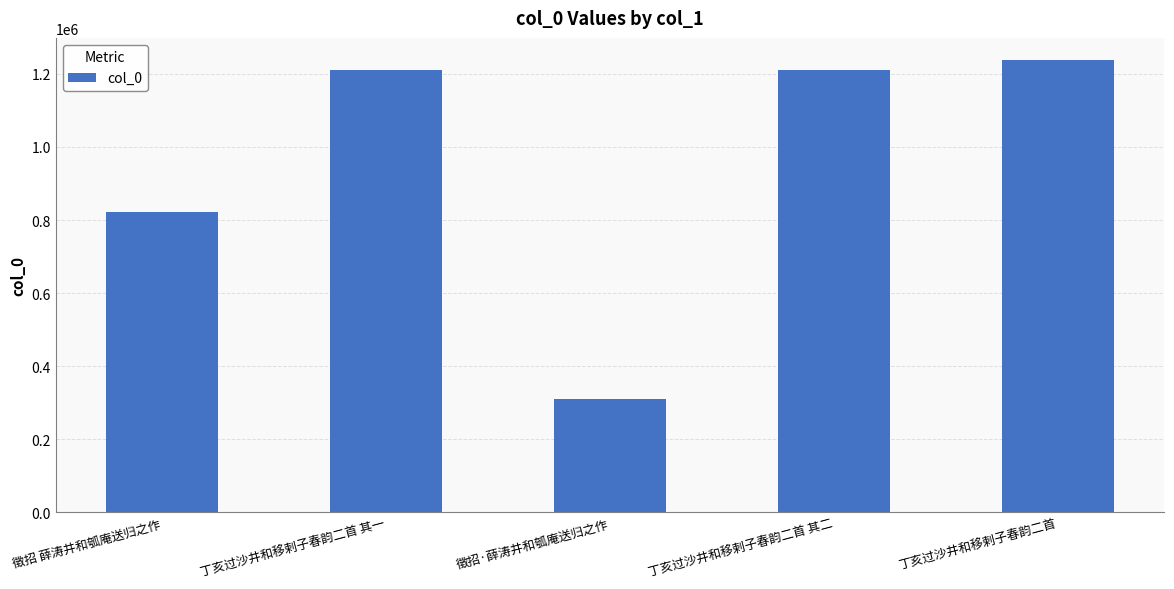

What is the sum of all values?

4787378